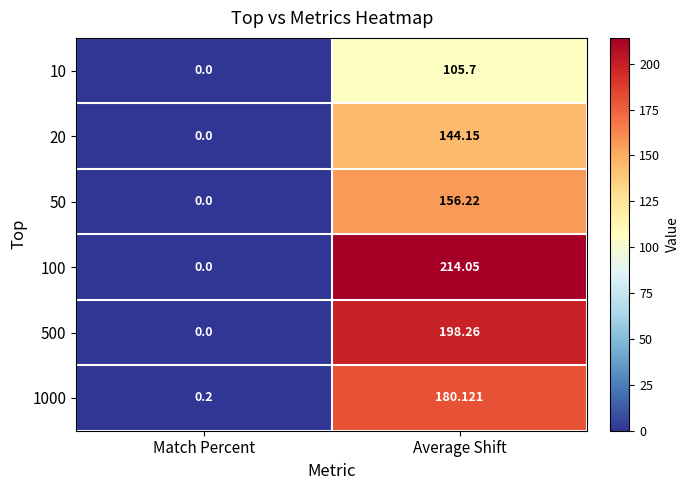

How many distinct data groups are displayed?

6